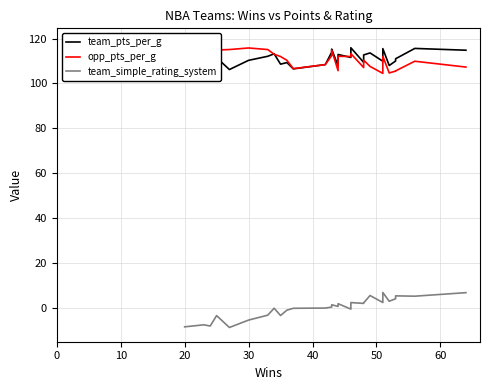

Rank the series by their maximum value, from lowest to highest.

team_simple_rating_system, team_pts_per_g, opp_pts_per_g